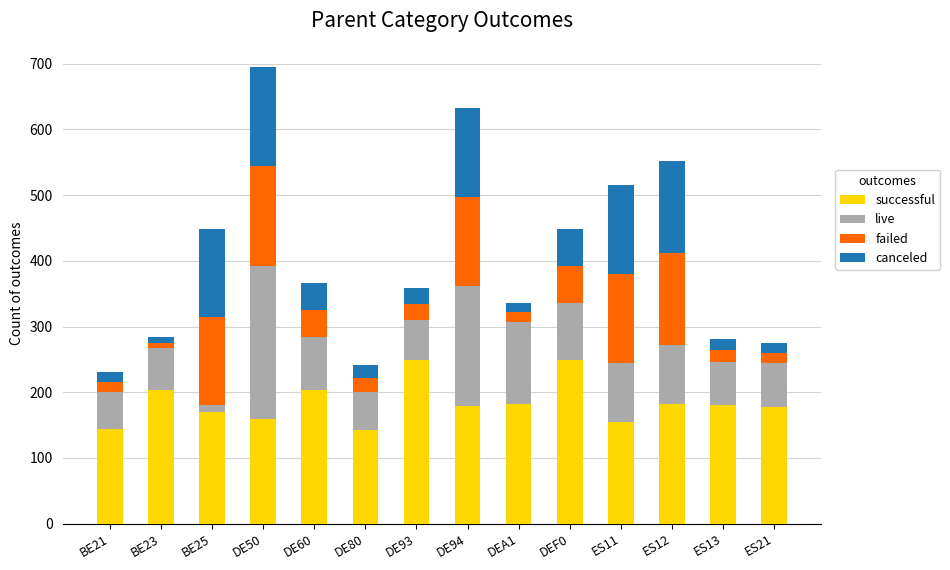

What is the total value across all series at ES21?

275.2